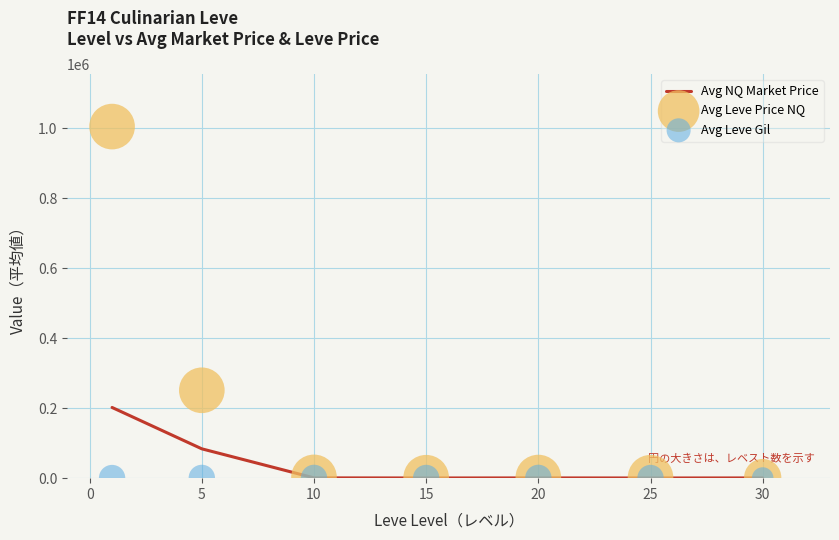

Which series has the widest spread of Y values?

Avg Leve Price NQ